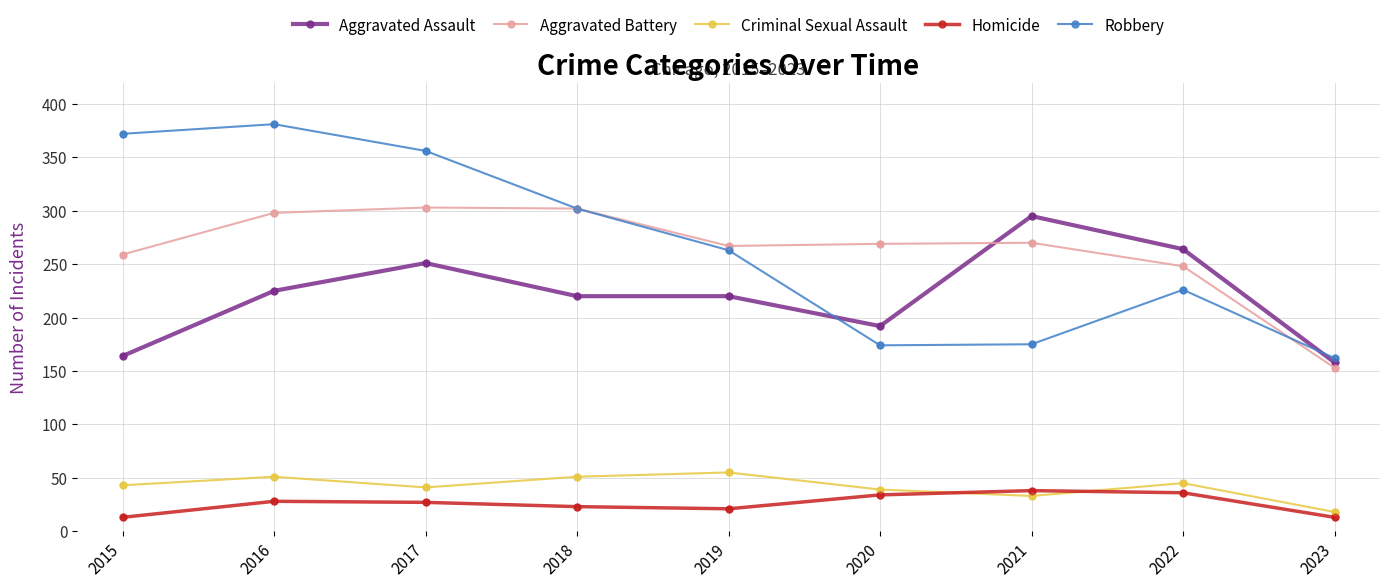

What is the total value across all series at 2018?

898